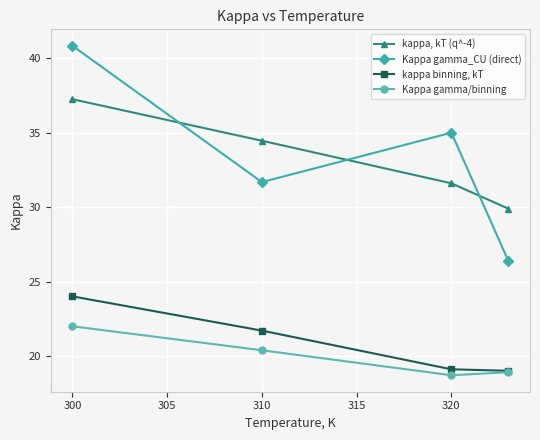

In Kappa gamma_CU (direct), how many points are higher than both neighbors (excluding endpoints)?

1